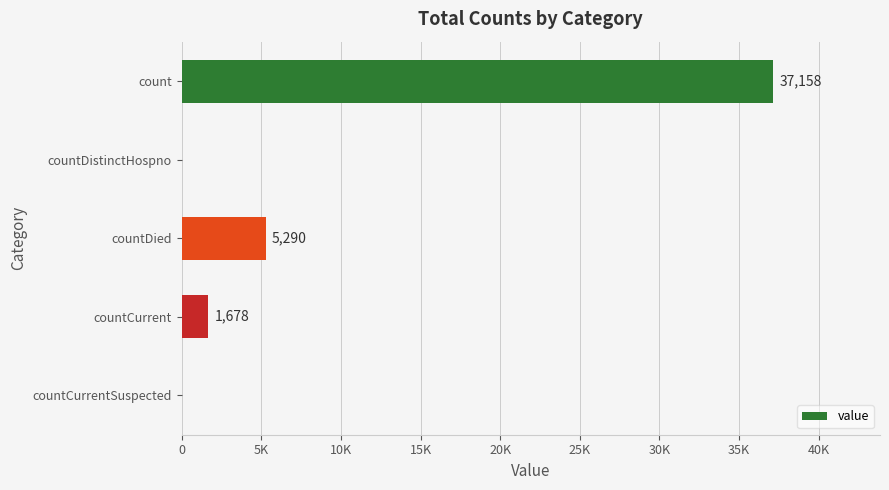

What is the difference between the maximum and minimum values?

37158